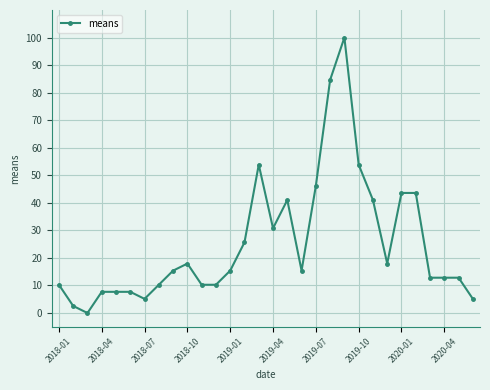

What is the value of the 13th point from the left?

15.4